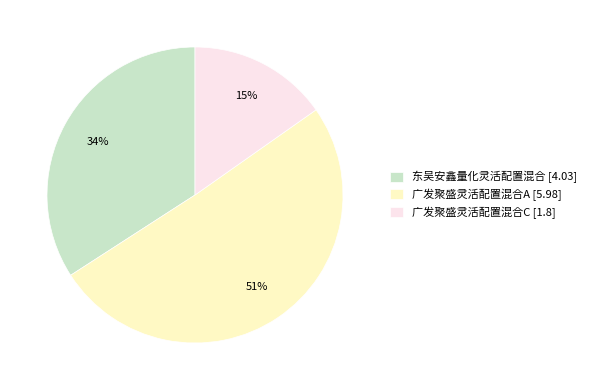

Count the number of slices in the pie.

3